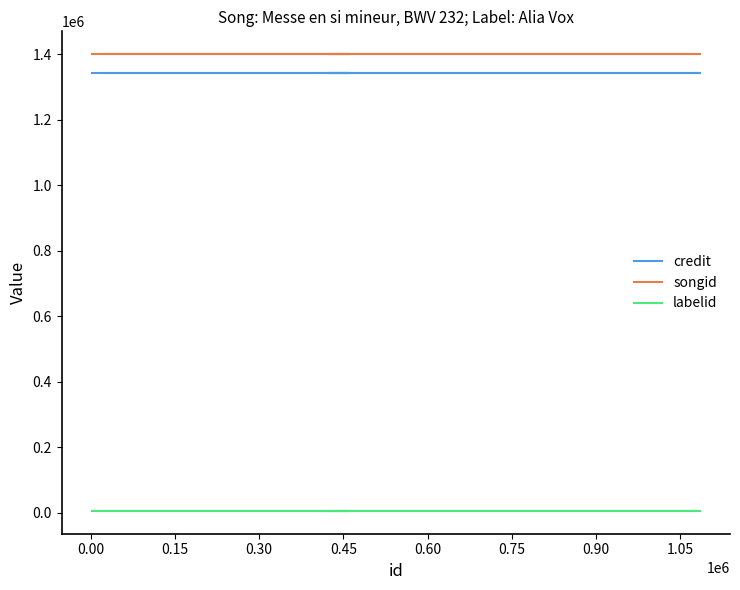

The credit series shows 862967 at 0.45. True or false?

False